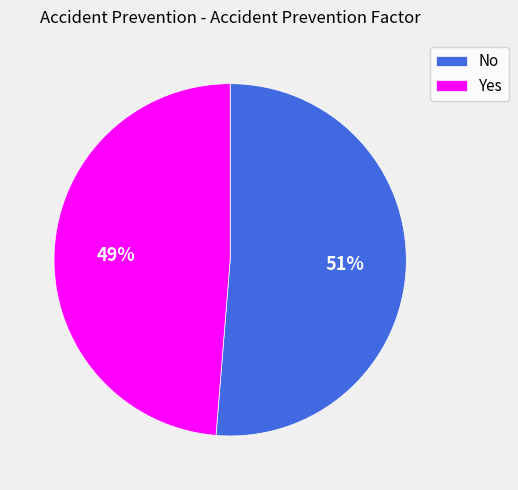

Is it true that No is 51% of the pie?

True